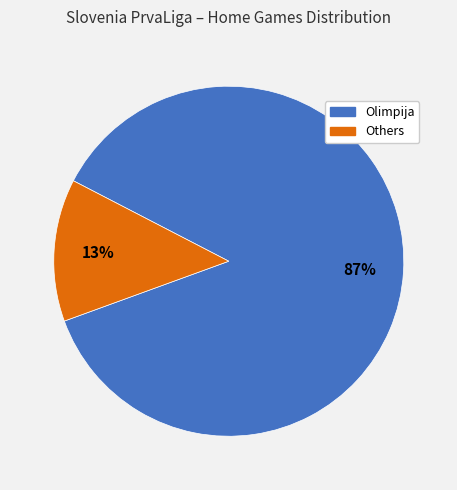

How many segments does this pie chart have?

2